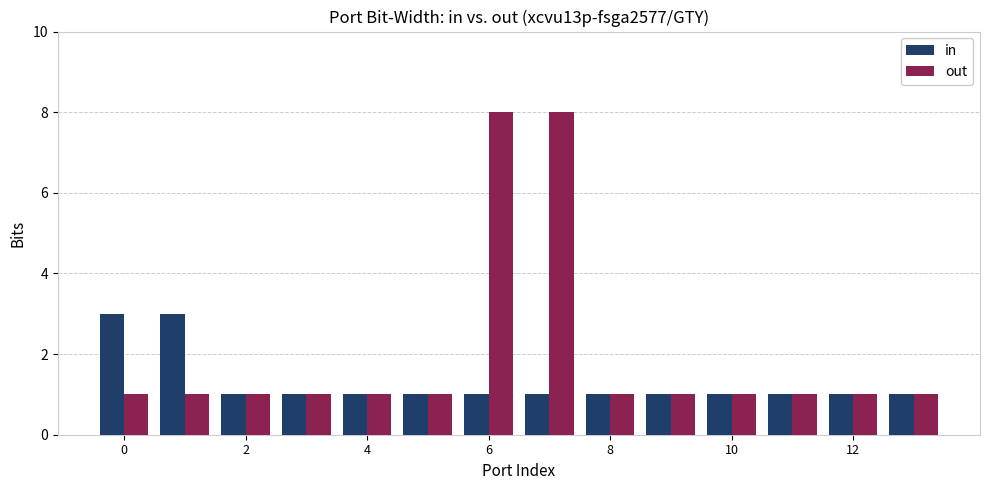

Which series has the largest range (max minus min)?

out